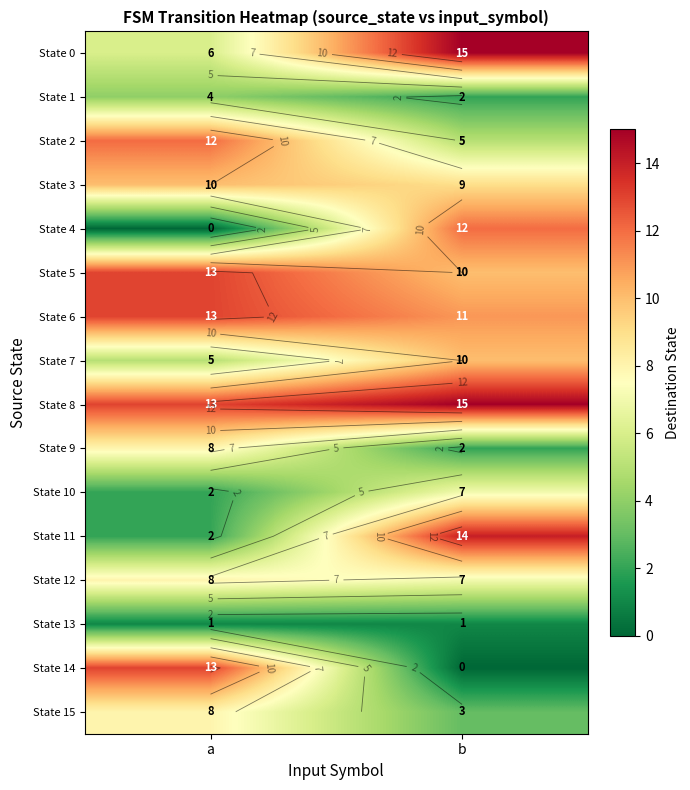

The value of State 13 at b is 1. True or false?

True